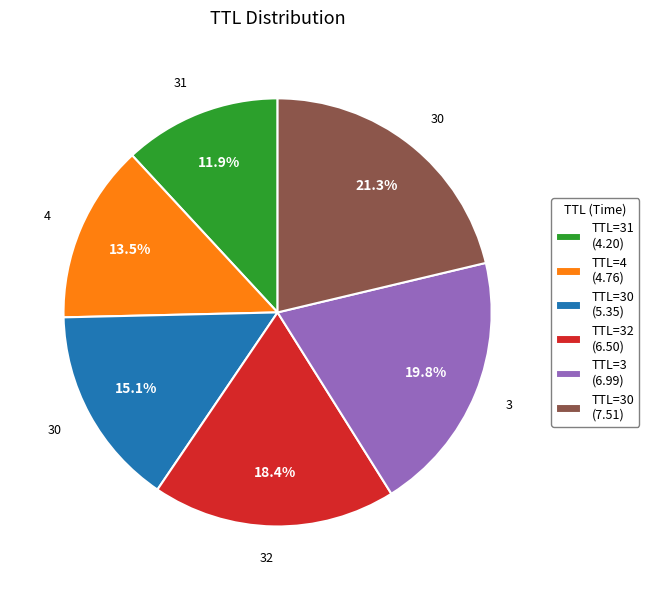

Which has a higher value, TTL=31 (4.20) or TTL=30 (7.51)?

TTL=30 (7.51)